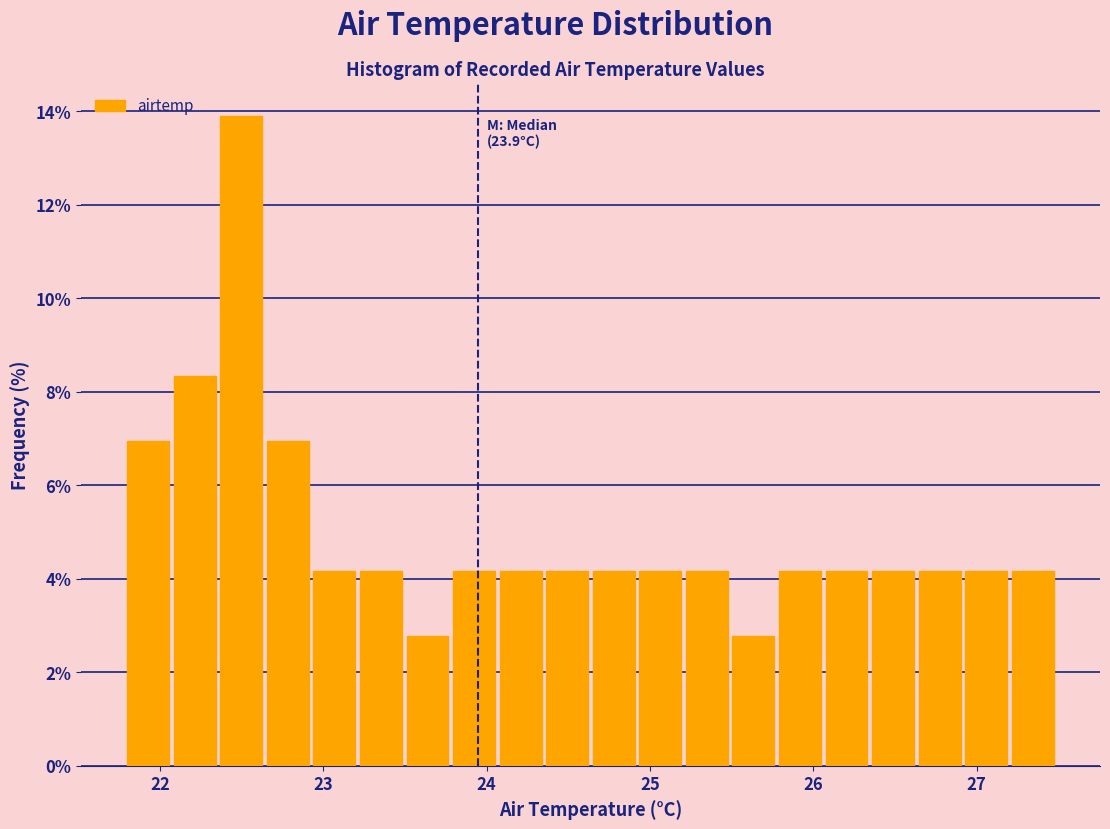

Read against the x-axis, roughly where is the centre of the tallest bar?

22.5